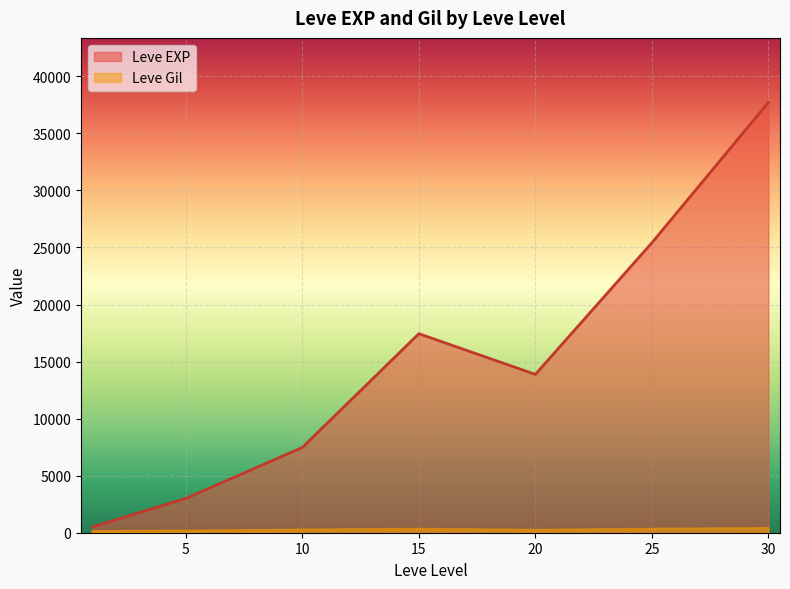

Is the value of Leve EXP at 1 greater than the value of Leve Gil at 5?

Yes